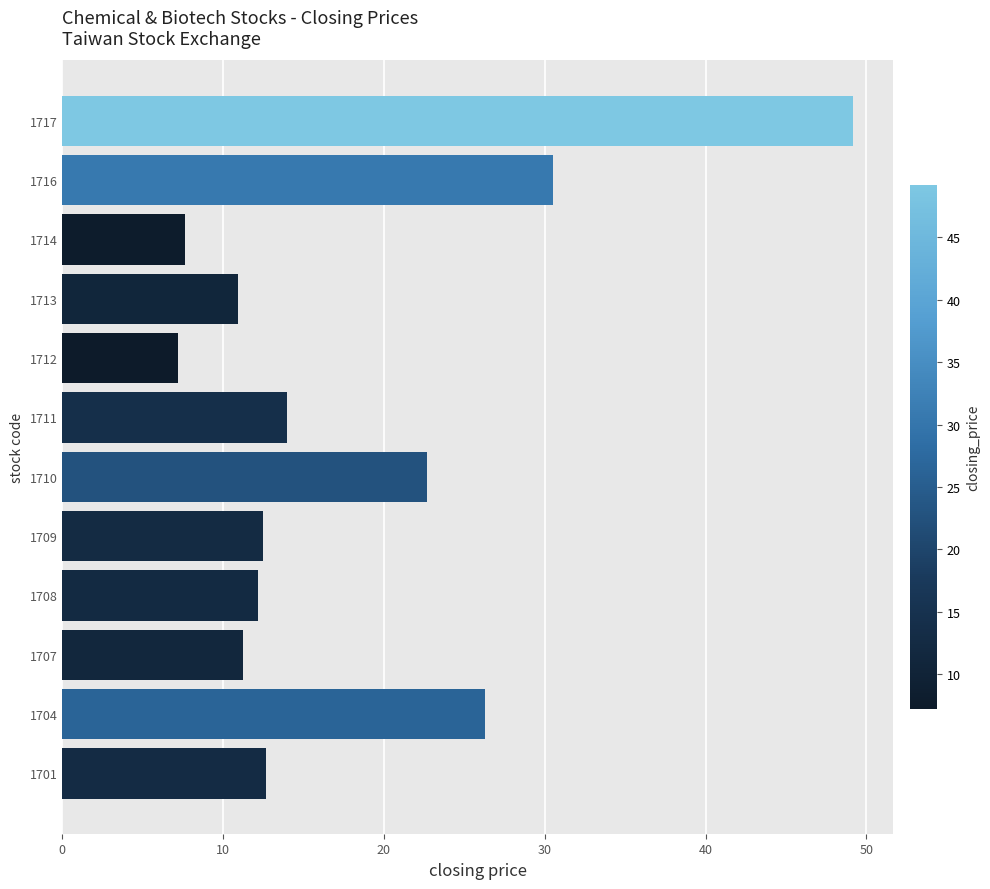

What is the difference between the values at 1710 and 1711?

8.7